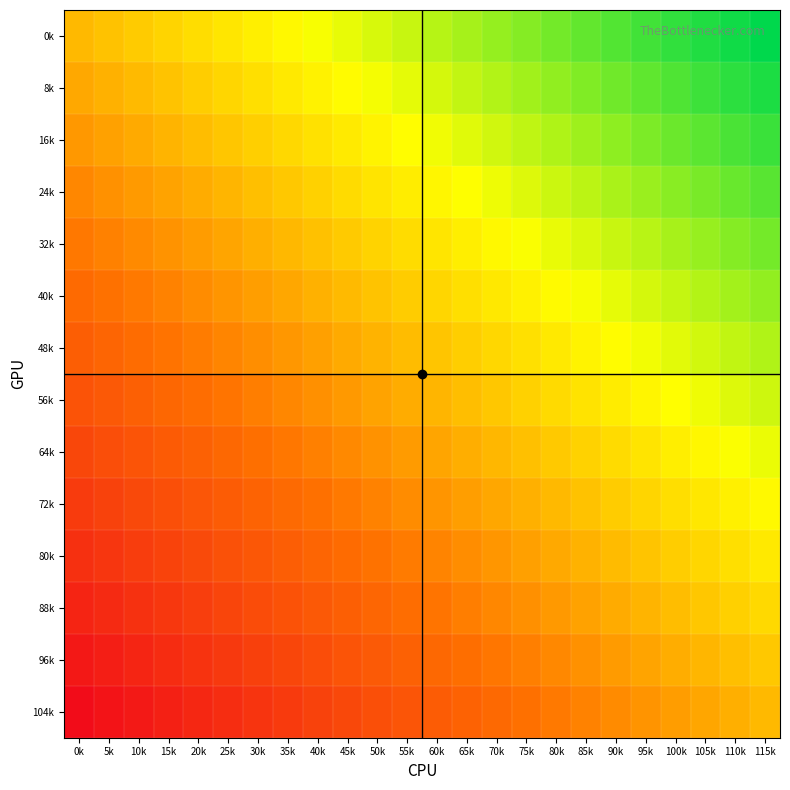

Between 0k and 75k, which series saw the biggest shift?

0k